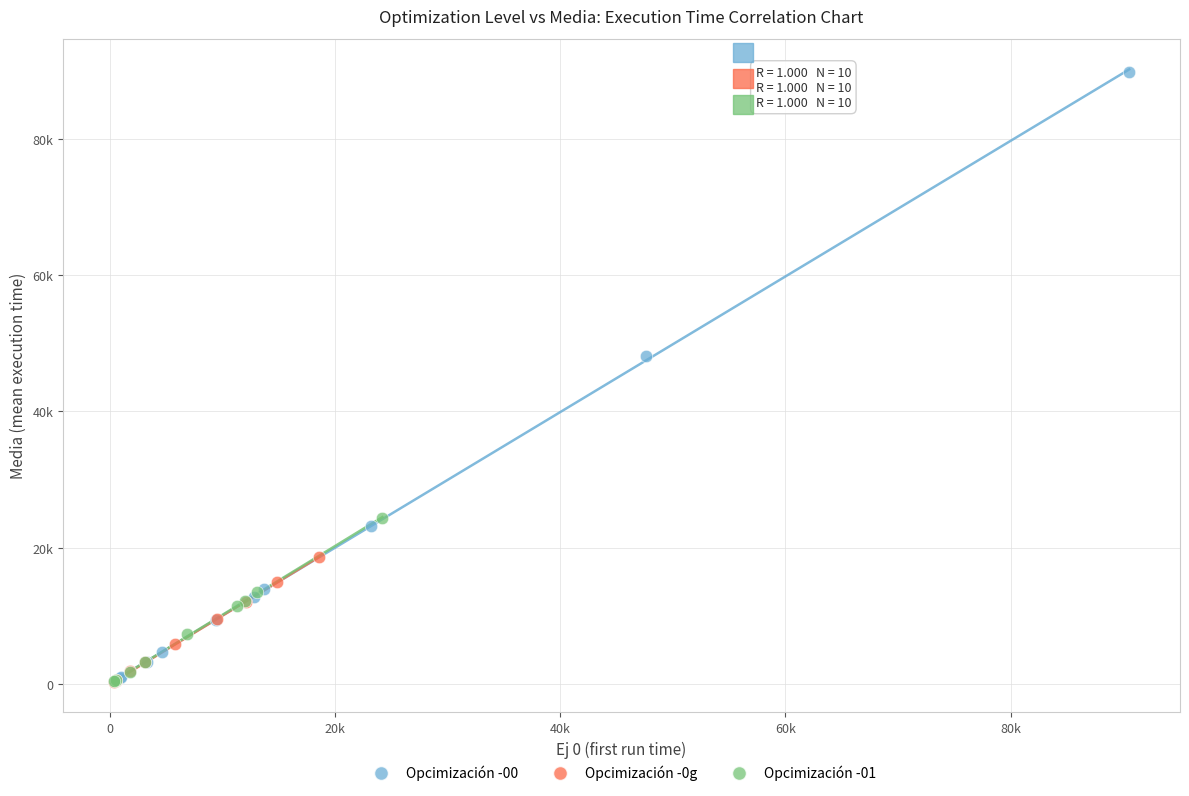

Which series reaches the maximum Y coordinate?

Opcimización -00